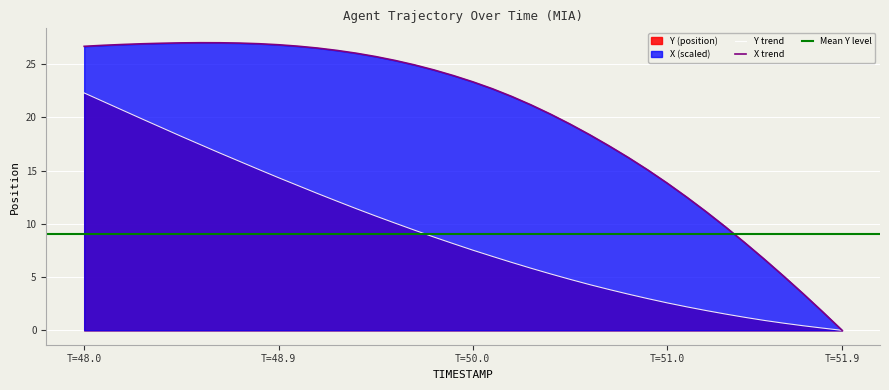

What is the value of the X point at the 17th from the left?

25.4